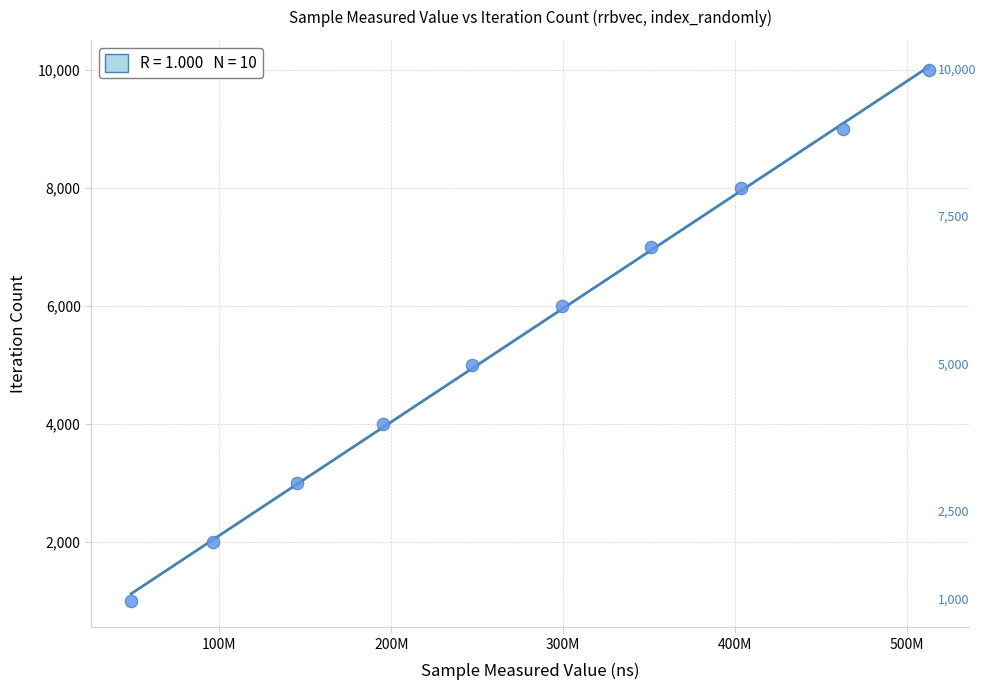

What is the range of X values (max minus min)?

464301148